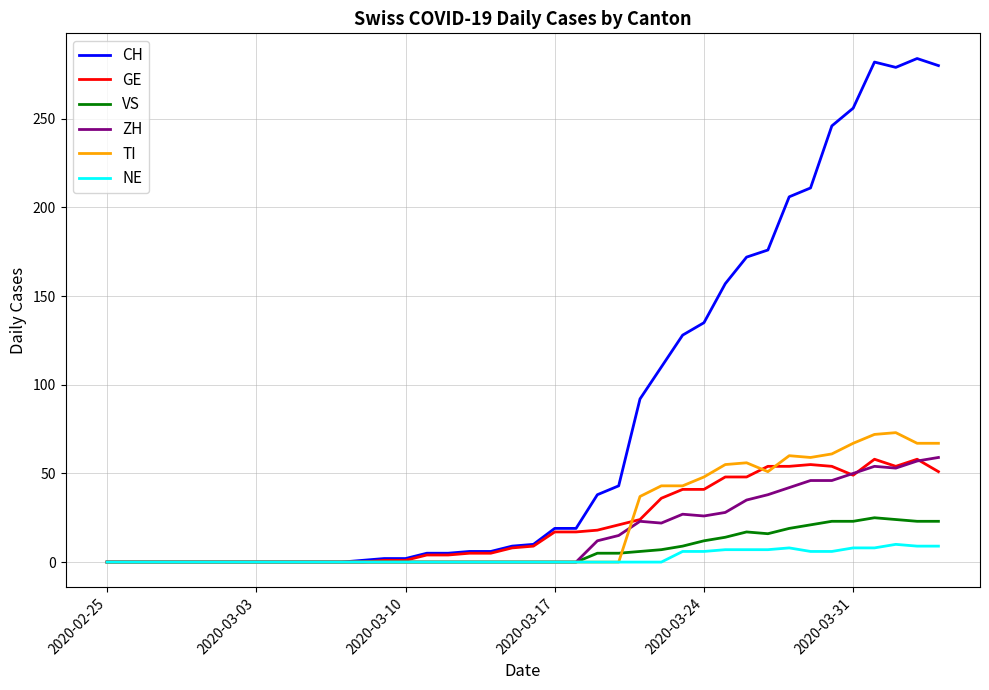

What is the maximum value for VS?

25